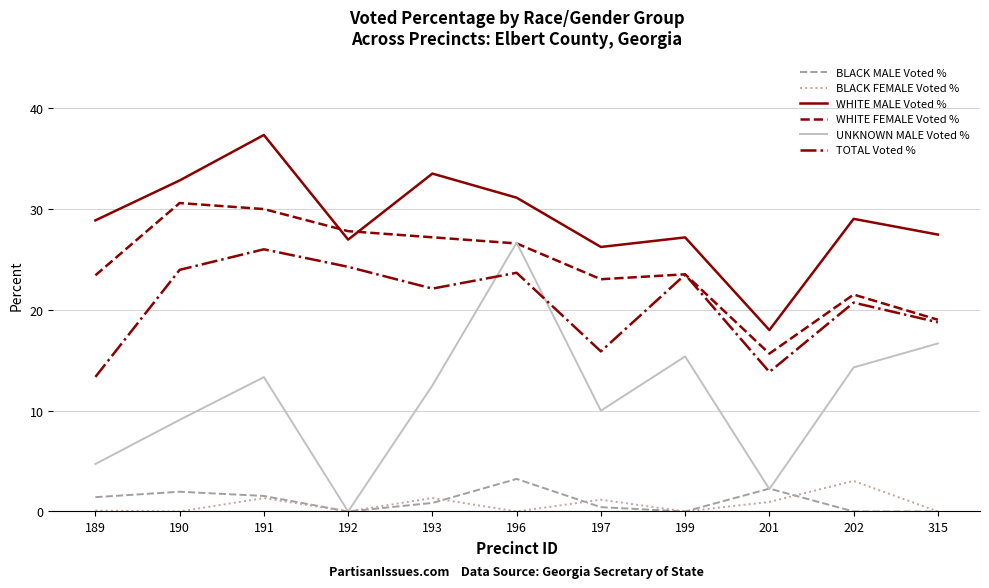

Which series changed the most between 189 and 193?

TOTAL Voted %